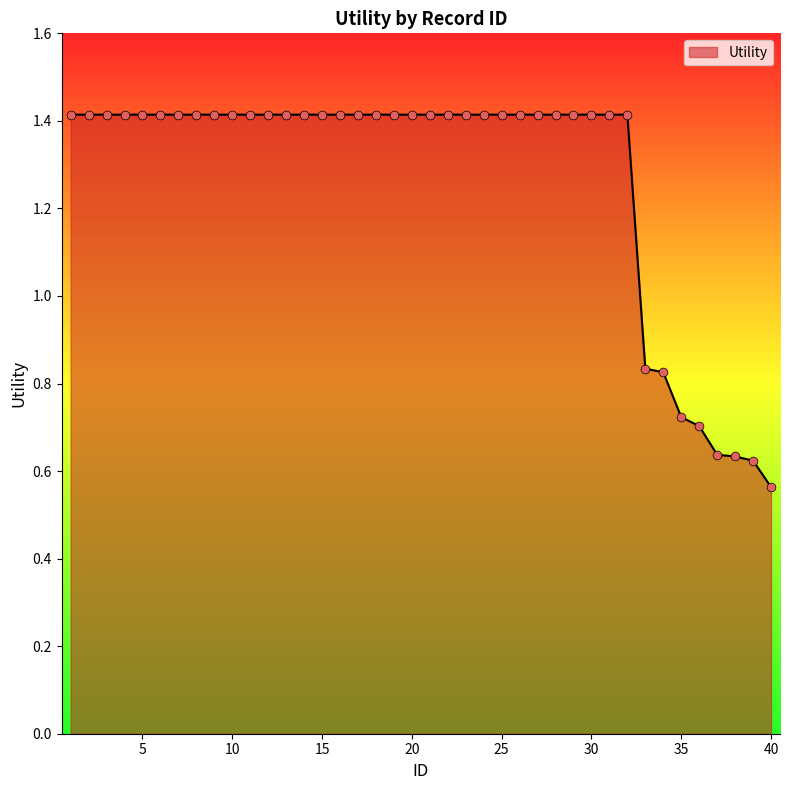

What is the difference between the maximum and minimum values?

0.9